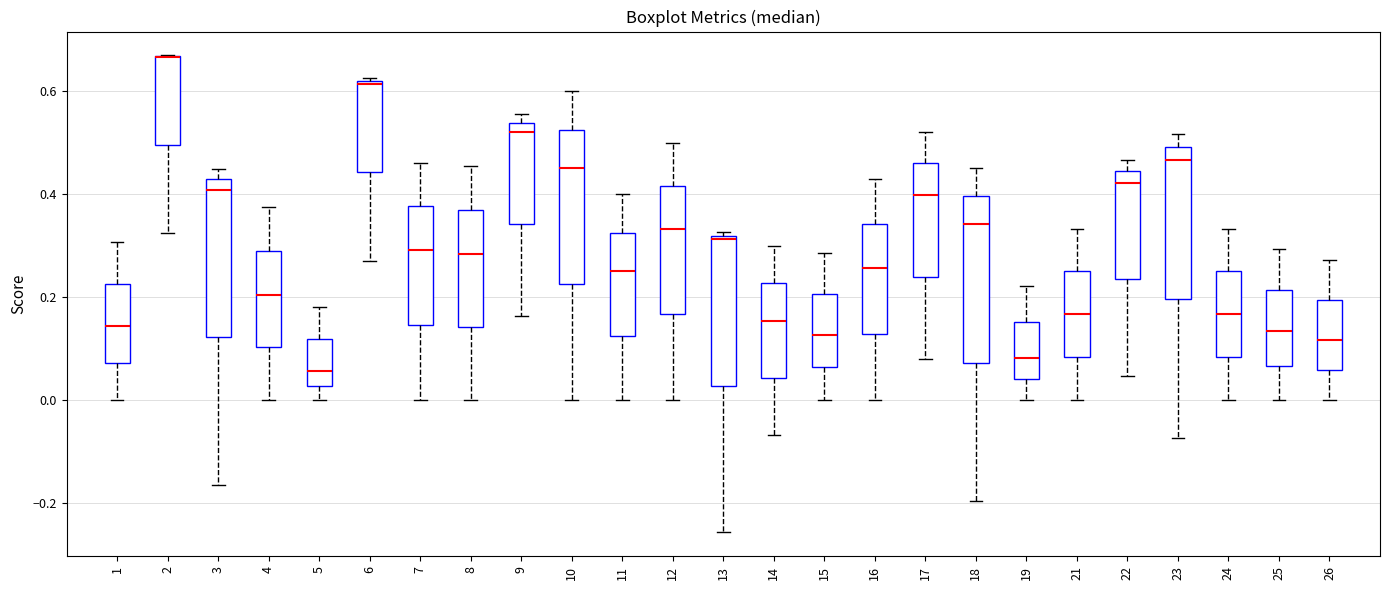

Reading left to right, read every box against the y-axis: the position of its median line, the range the box covers, and the ends of its whiskers. The values are not printed on the chart, so give them approximately, as read against the axis.

1: median 0.14, box 0.08 to 0.22, whiskers 0.00 to 0.30
2: median 0.66 (drawn on the box's upper edge), box 0.50 to 0.66, whiskers 0.32 to 0.66
3: median 0.40, box 0.12 to 0.42, whiskers -0.16 to 0.44
4: median 0.20, box 0.10 to 0.28, whiskers 0.00 to 0.38
5: median 0.06, box 0.02 to 0.12, whiskers 0.00 to 0.18
6: median 0.62, box 0.44 to 0.62, whiskers 0.28 to 0.62
7: median 0.30, box 0.14 to 0.38, whiskers 0.00 to 0.46
8: median 0.28, box 0.14 to 0.36, whiskers 0.00 to 0.46
9: median 0.52, box 0.34 to 0.54, whiskers 0.16 to 0.56
10: median 0.46, box 0.22 to 0.52, whiskers 0.00 to 0.60
11: median 0.26, box 0.12 to 0.32, whiskers 0.00 to 0.40
12: median 0.34, box 0.16 to 0.42, whiskers 0.00 to 0.50
13: median 0.32 (just below the box's upper edge), box 0.02 to 0.32, whiskers -0.26 to 0.32 (just above the box's upper edge)
14: median 0.16, box 0.04 to 0.22, whiskers -0.06 to 0.30
15: median 0.12, box 0.06 to 0.20, whiskers 0.00 to 0.28
16: median 0.26, box 0.12 to 0.34, whiskers 0.00 to 0.42
17: median 0.40, box 0.24 to 0.46, whiskers 0.08 to 0.52
18: median 0.34, box 0.08 to 0.40, whiskers -0.20 to 0.46
19: median 0.08, box 0.04 to 0.16, whiskers 0.00 to 0.22
21: median 0.16, box 0.08 to 0.26, whiskers 0.00 to 0.34
22: median 0.42, box 0.24 to 0.44, whiskers 0.04 to 0.46
23: median 0.46, box 0.20 to 0.50, whiskers -0.08 to 0.52
24: median 0.16, box 0.08 to 0.26, whiskers 0.00 to 0.34
25: median 0.14, box 0.06 to 0.22, whiskers 0.00 to 0.30
26: median 0.12, box 0.06 to 0.20, whiskers 0.00 to 0.28